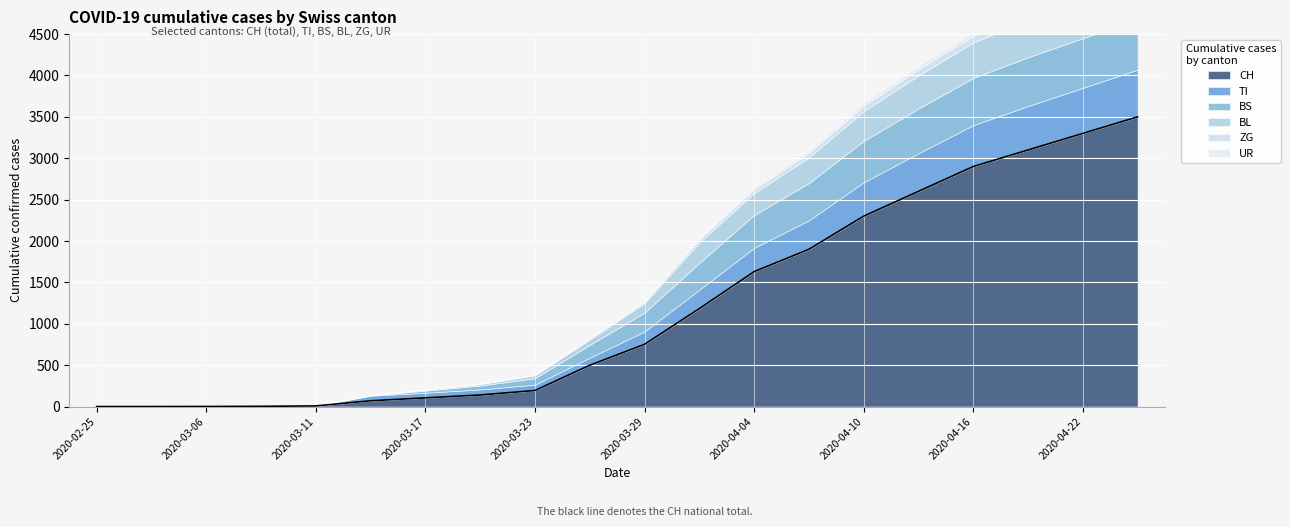

How many data points in ZG are less than 21?

10